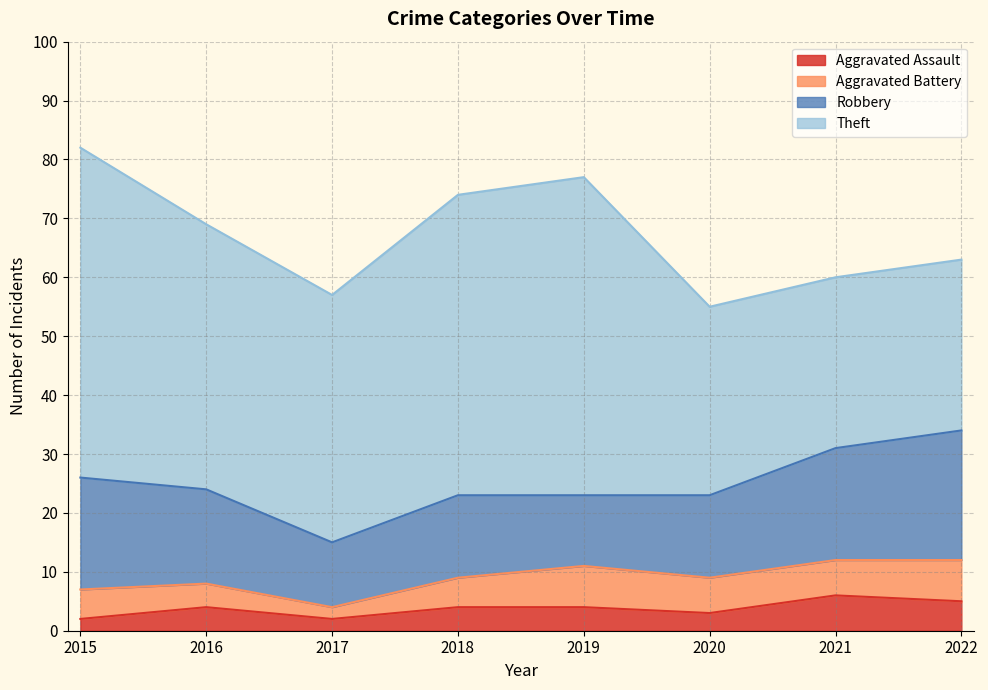

At which label does Aggravated Assault reach its peak?

2021